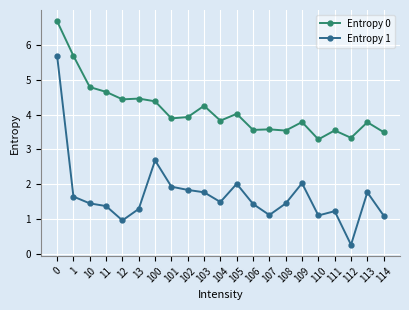

True or false: Entropy 1 and Entropy 0 intersect in this chart.

False